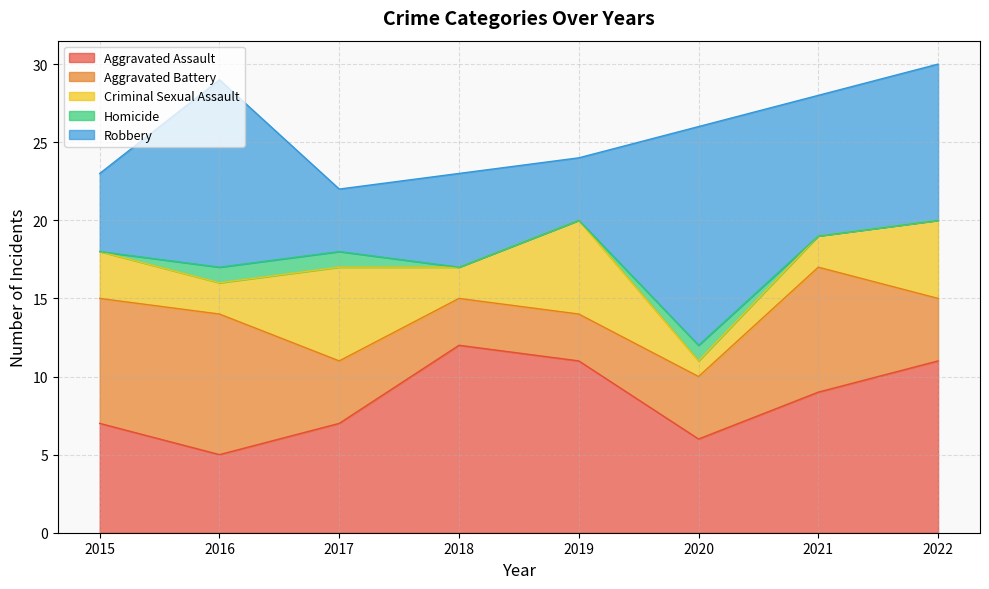

Does the chart display data point markers on the line(s)?

No